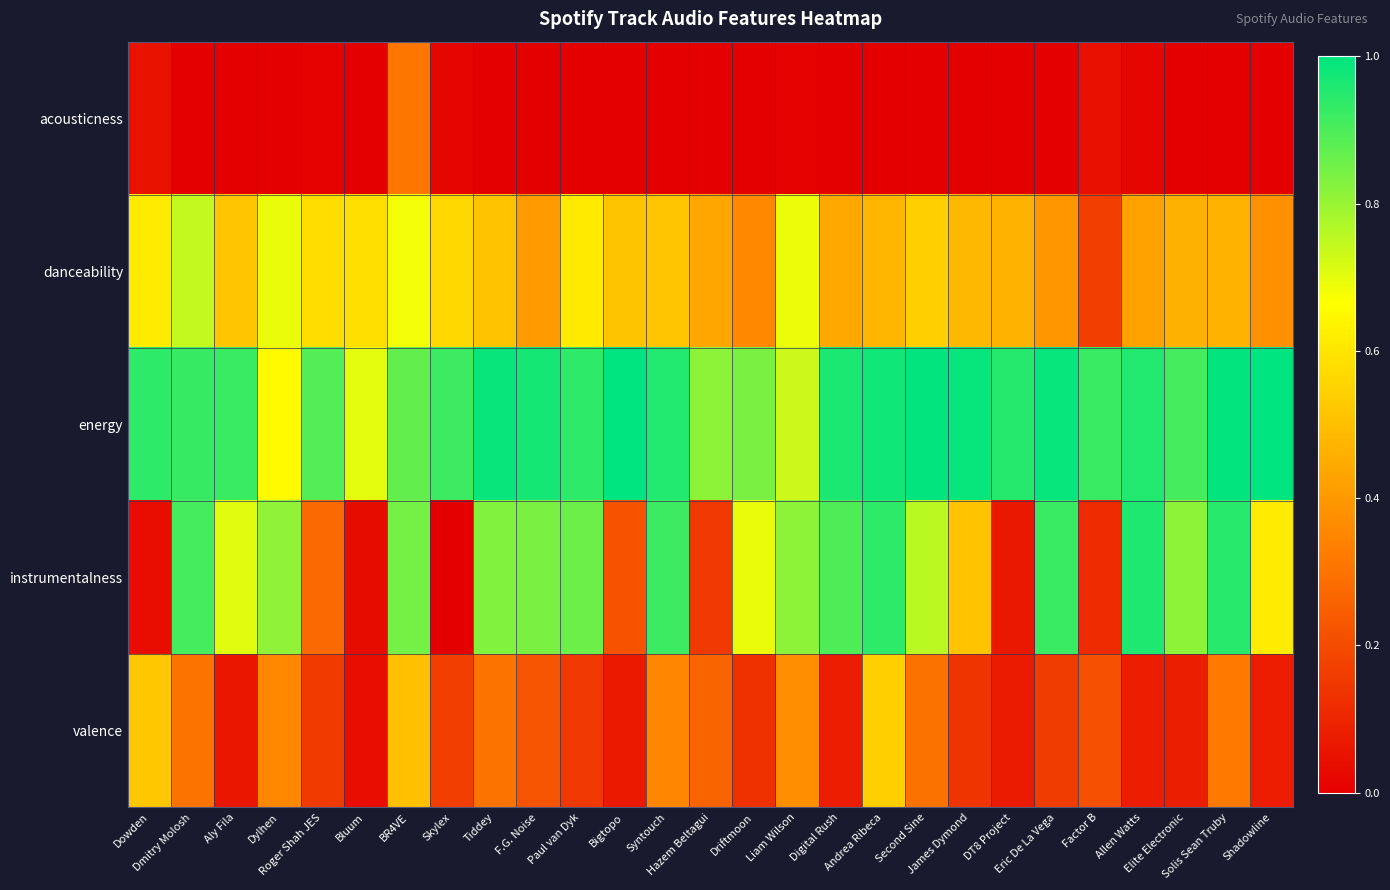

Which series has the widest spread of values?

instrumentalness